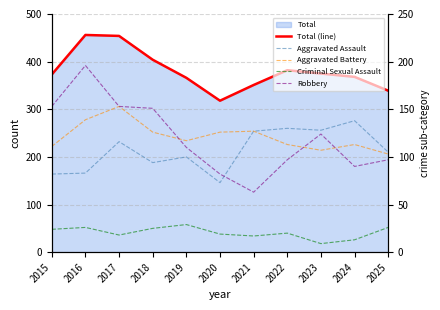

Which series changed the most between 2022 and 2025?

Total (line)